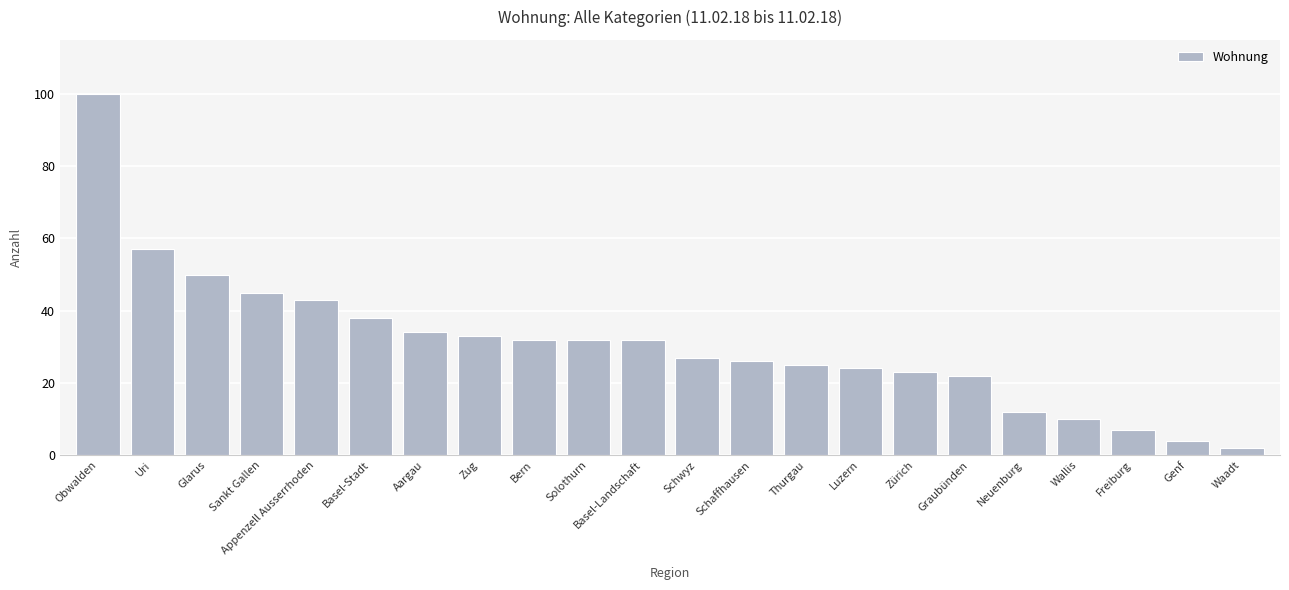

What is the approximate value at Obwalden?

100